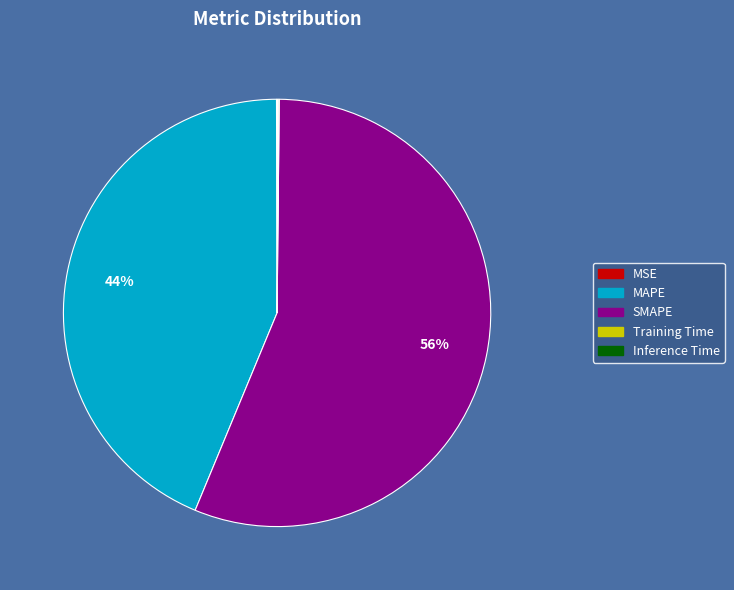

True or false: SMAPE accounts for 56% of the total.

True